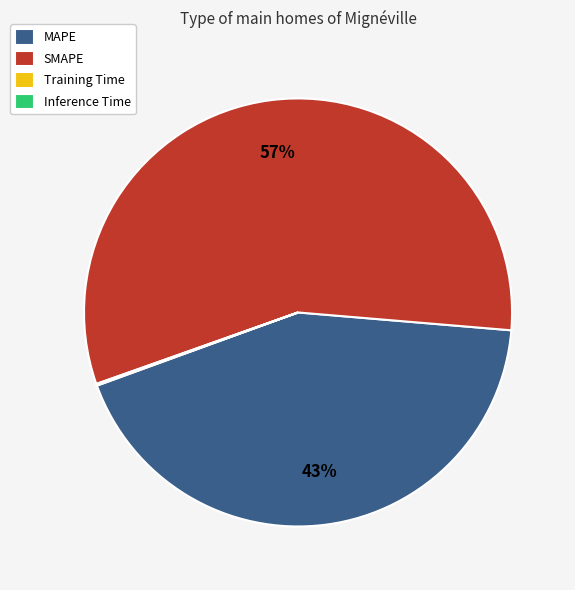

The MAPE slice represents 35% of the pie. True or false?

False